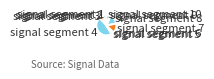

True or false: signal segment 6 accounts for 2% of the total.

True